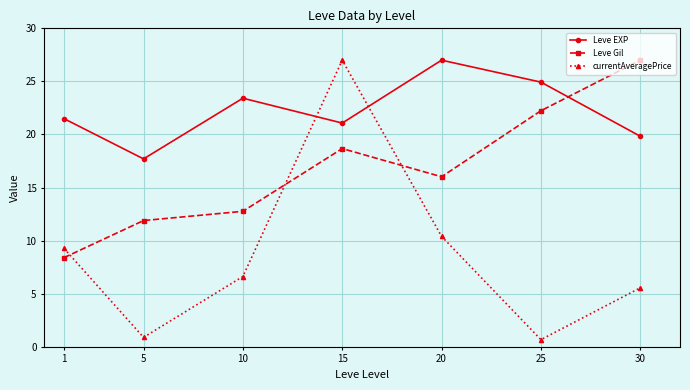

Which category has the lowest value in the Leve EXP series?

5